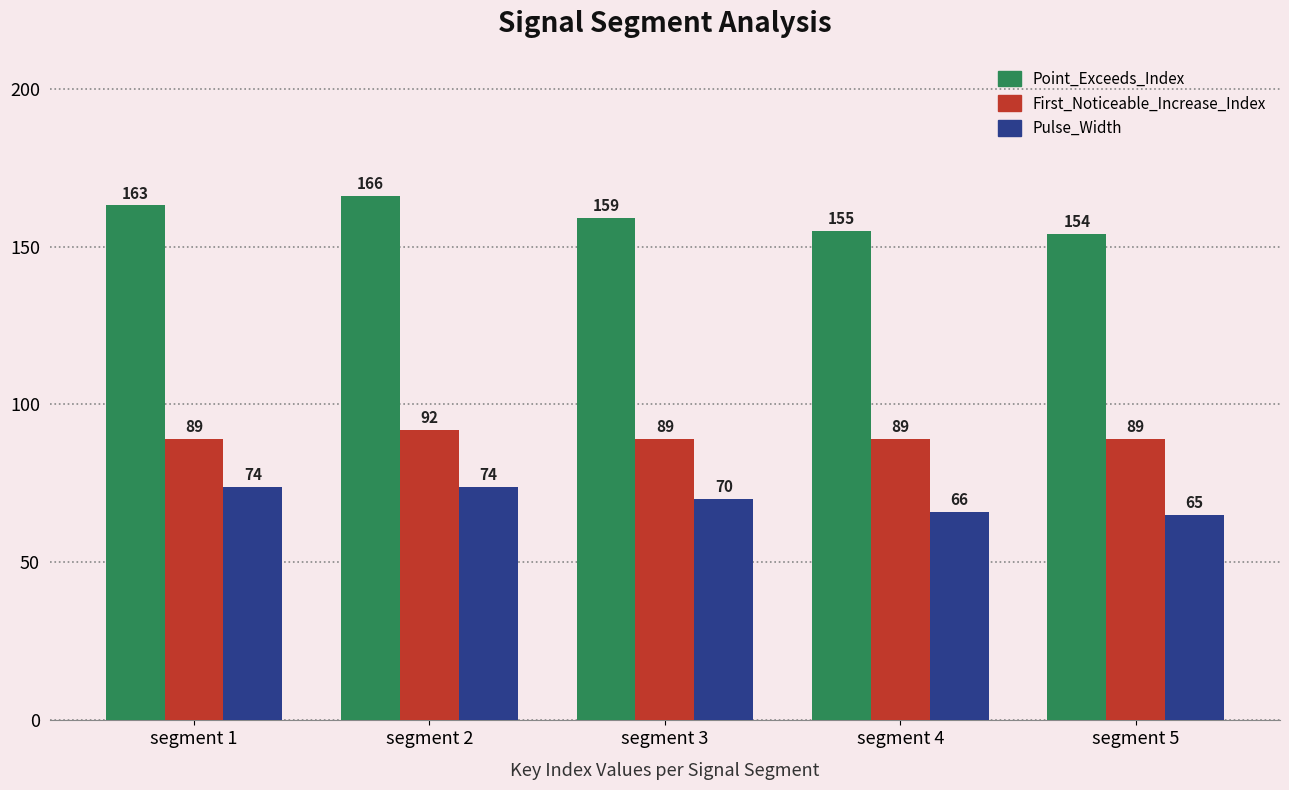

What is the highest value of the Point_Exceeds_Index series?

166